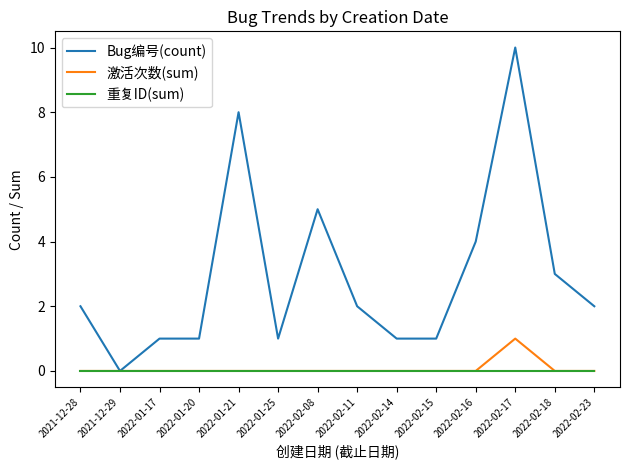

Reading right to left, transcribe all the data shown in this chart.

Bug编号(count): 2	3	10	4	1	1	2	5	1	8	1	1	0	2
激活次数(sum): 0	0	1	0	0	0	0	0	0	0	0	0	0	0
重复ID(sum): 0	0	0	0	0	0	0	0	0	0	0	0	0	0